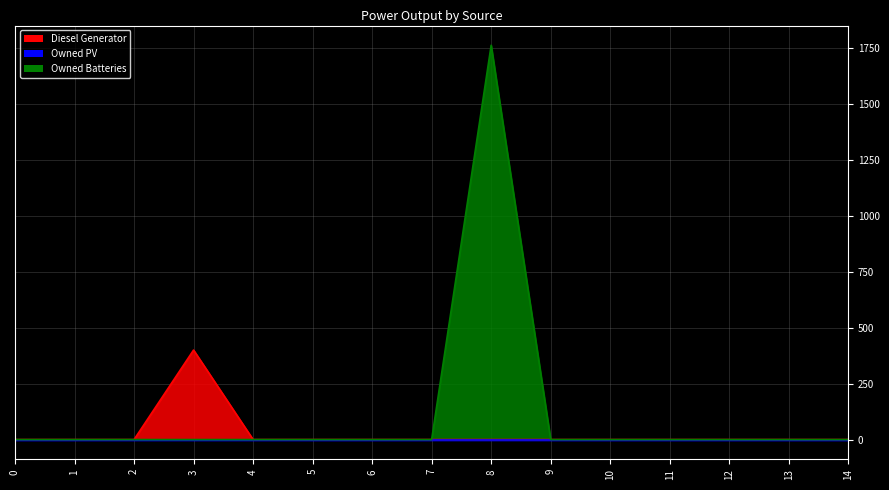

Which series has the largest total across all categories?

Owned Batteries